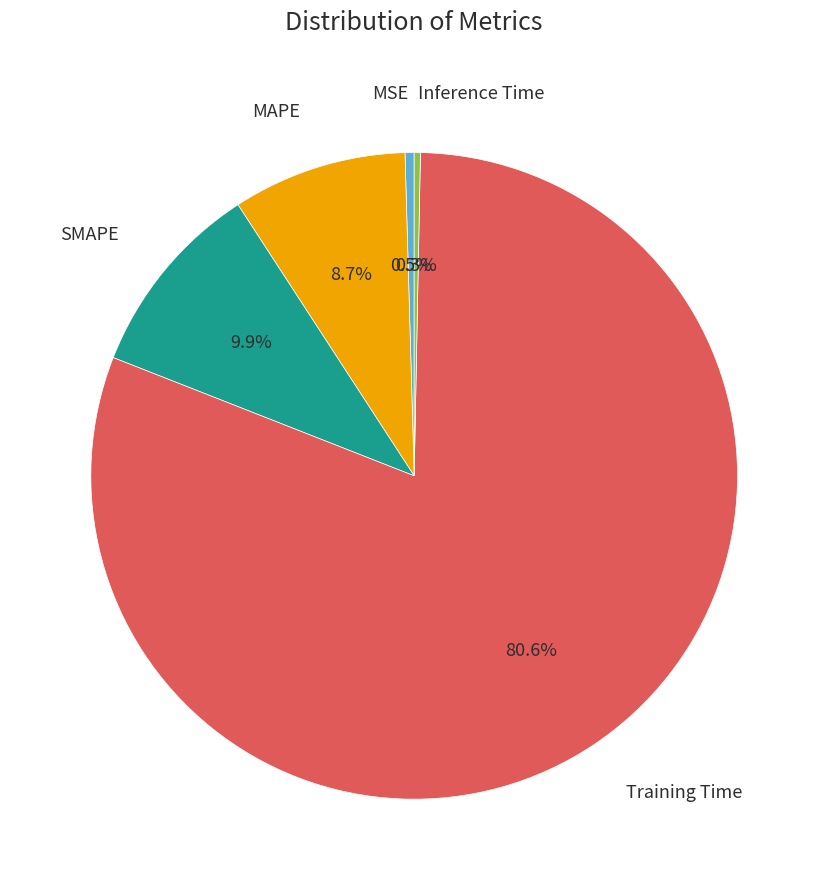

Is there a majority slice in this chart?

Yes